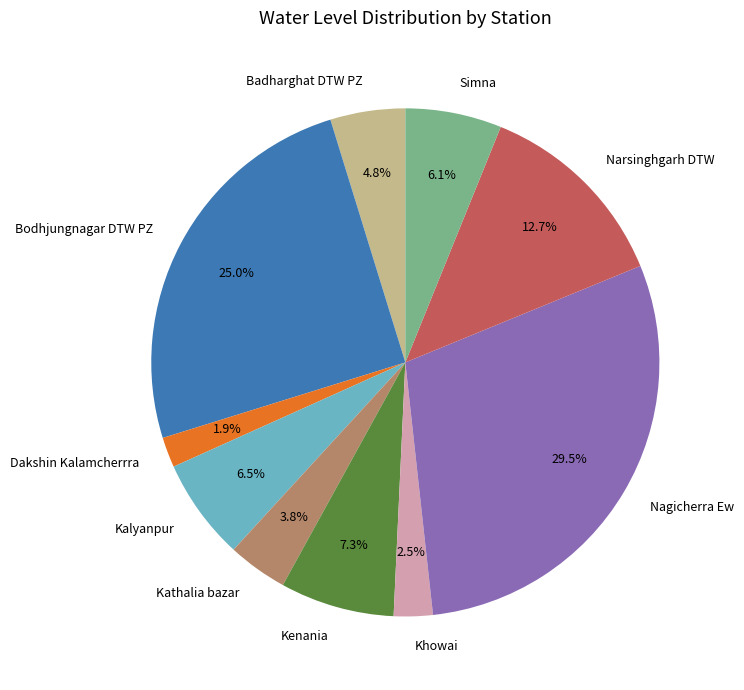

To the nearest percent, what is the combined percentage of Kalyanpur and Dakshin Kalamcherrra?

8%